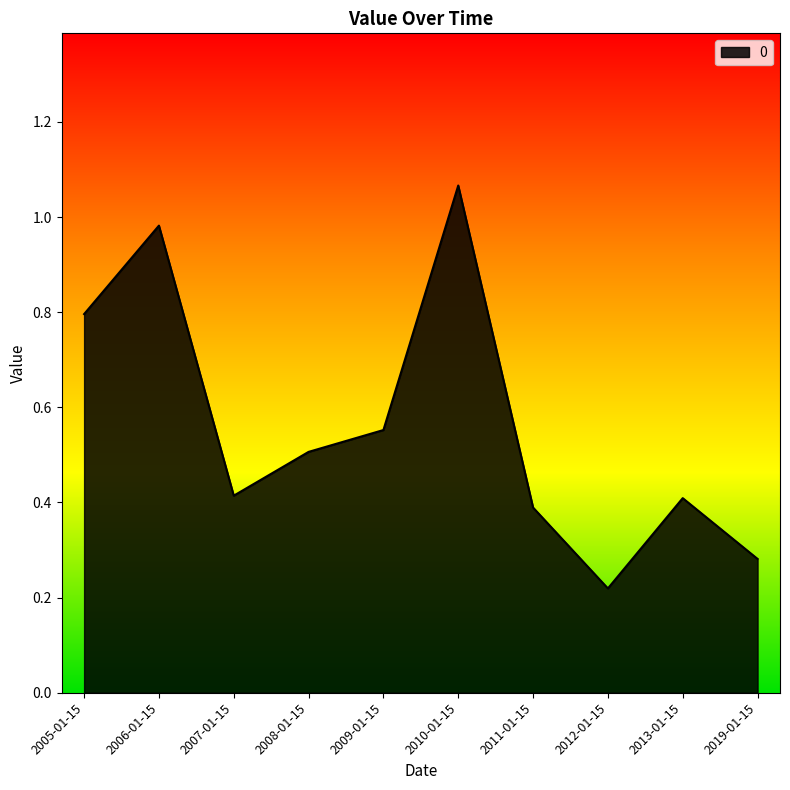

Is it true that the value at 2006-01-15 is 0.5?

False